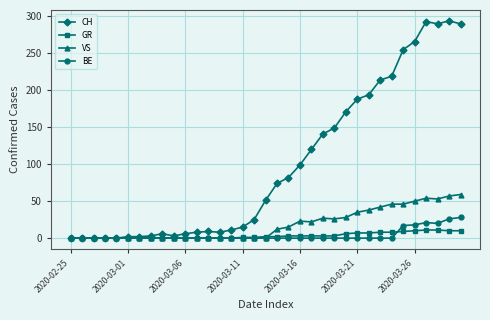

True or false: CH has more than 1 interior local peaks.

True